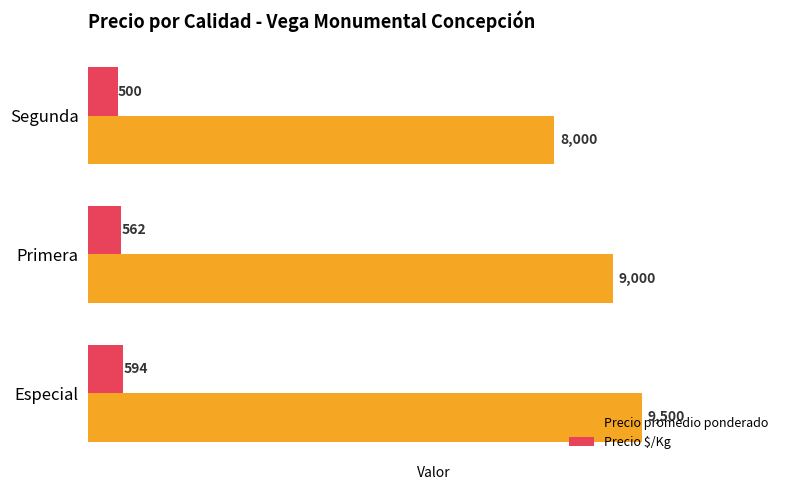

The value of Precio promedio ponderado at Segunda is 2064. True or false?

False